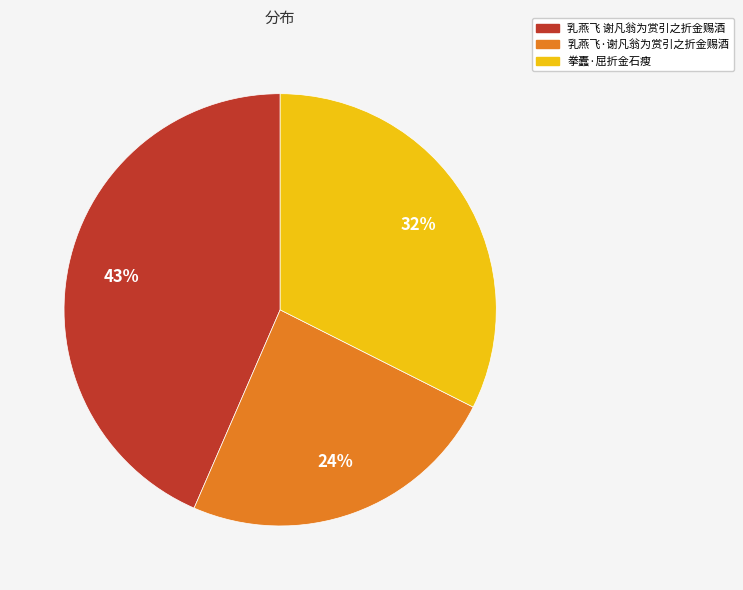

To the nearest percent, what is the difference between the largest and smallest slice percentages?

19%